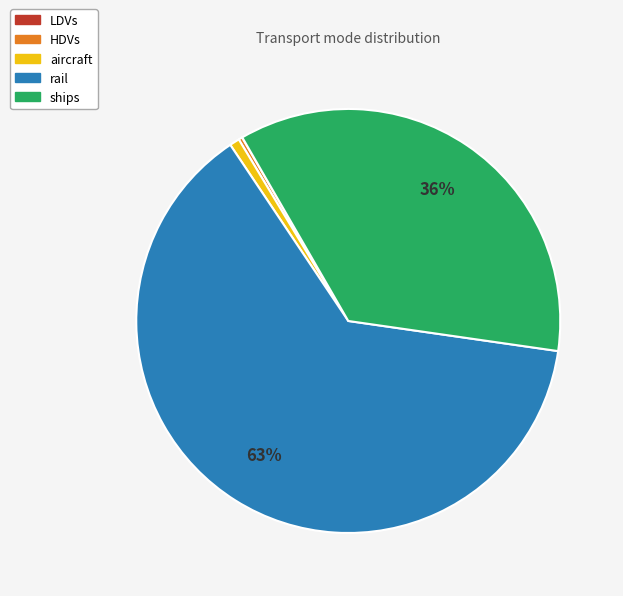

To the nearest percent, what percentage of the pie is ships?

36%